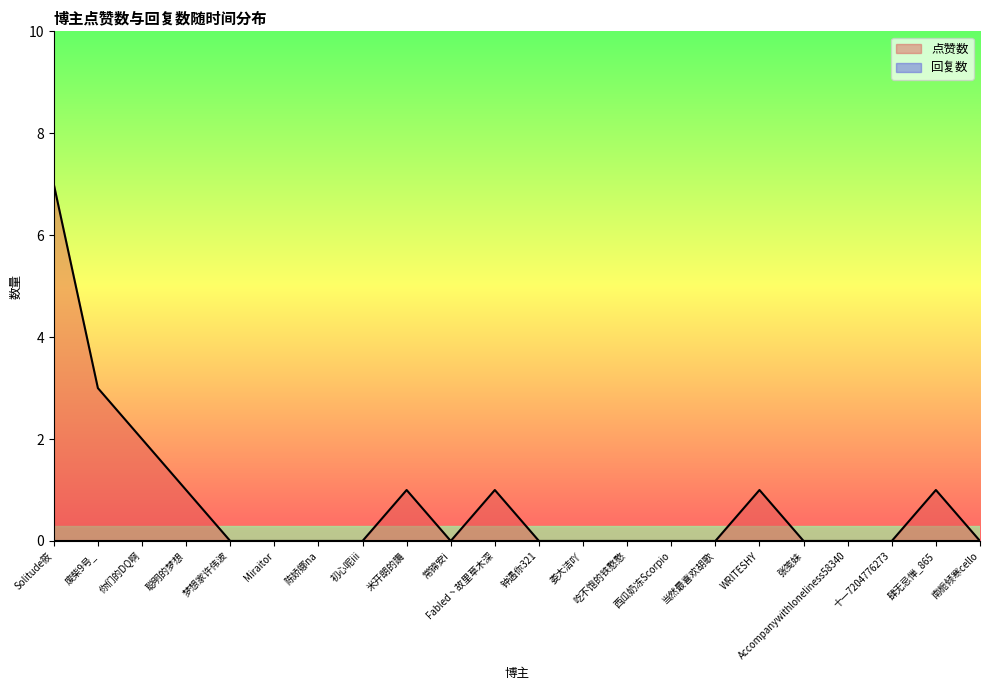

Rank the categories by value from lowest to highest.

梦想家许伟波, Miraitor, 陈娇娜na, 初心呢iii, 常锦安i, 钟遇你321, 娄大洁吖, 吃不饱的铁憨憨, 西瓜奶冻Scorpio, 当然最喜欢胡歌, 张笺妹, Accompanywithloneliness58340, 十一7204776273, 南栀倾寒cello, 聪明的梦想, 米开朗的躌, Fabled丶故里草木深, WRITESHY, 肆无忌惮_865, 你们的DQ啊, 废柴9号_, Solitude筱